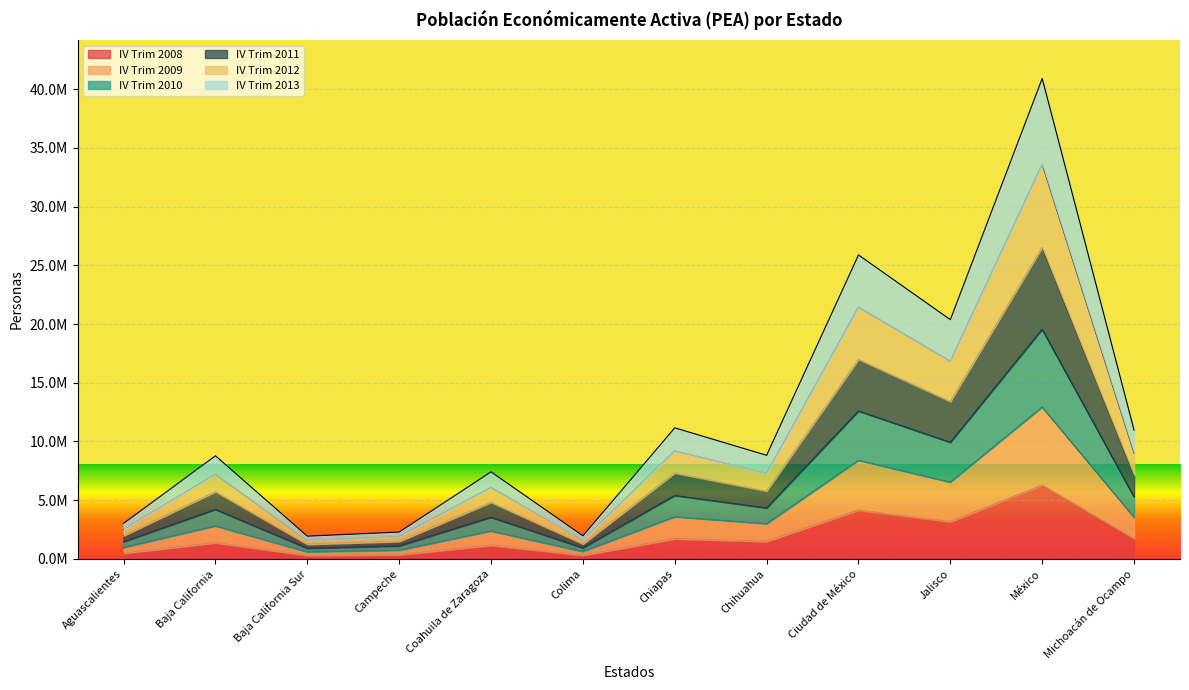

Is the value of IV Trim 2008 at Aguascalientes greater than the value of IV Trim 2013 at Baja California Sur?

No